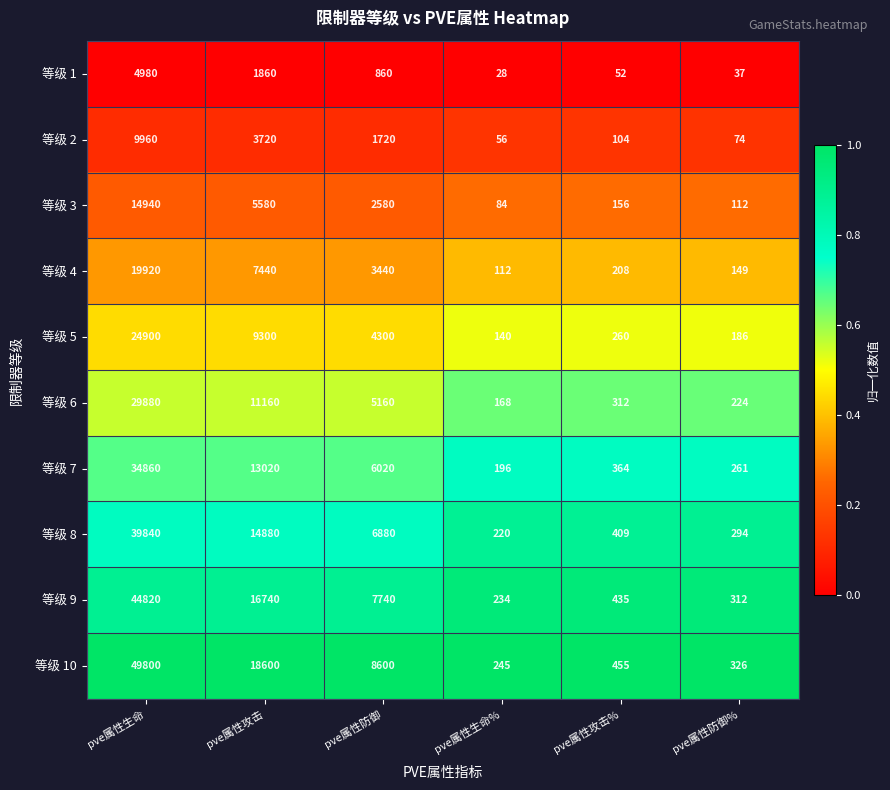

What is the spread (max minus min) of values at pve属性防御%?

289